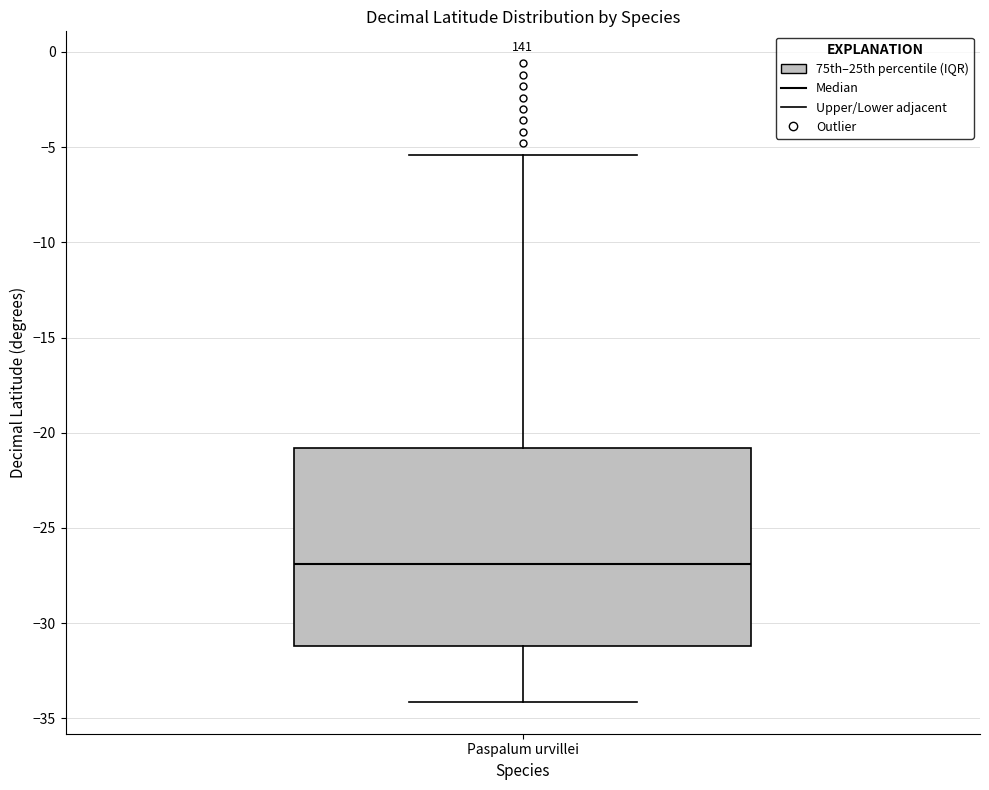

Transcribe this box plot: give where the median line is, the range the box spans, and where the two whiskers end, as read against the y-axis. The values are not printed on the chart, so give them approximately, as read against the axis.

median -27.0, box -31.0 to -21.0, whiskers -34.0 to -5.5